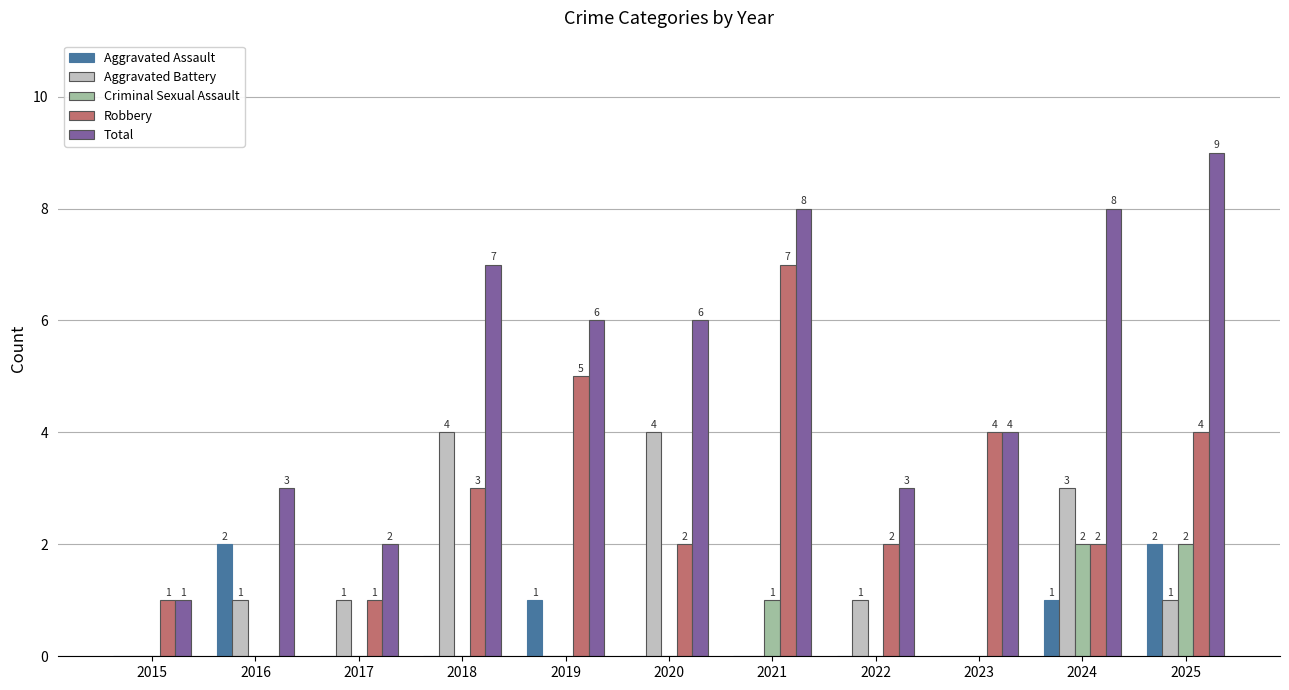

What is the sum of all Robbery values?

31